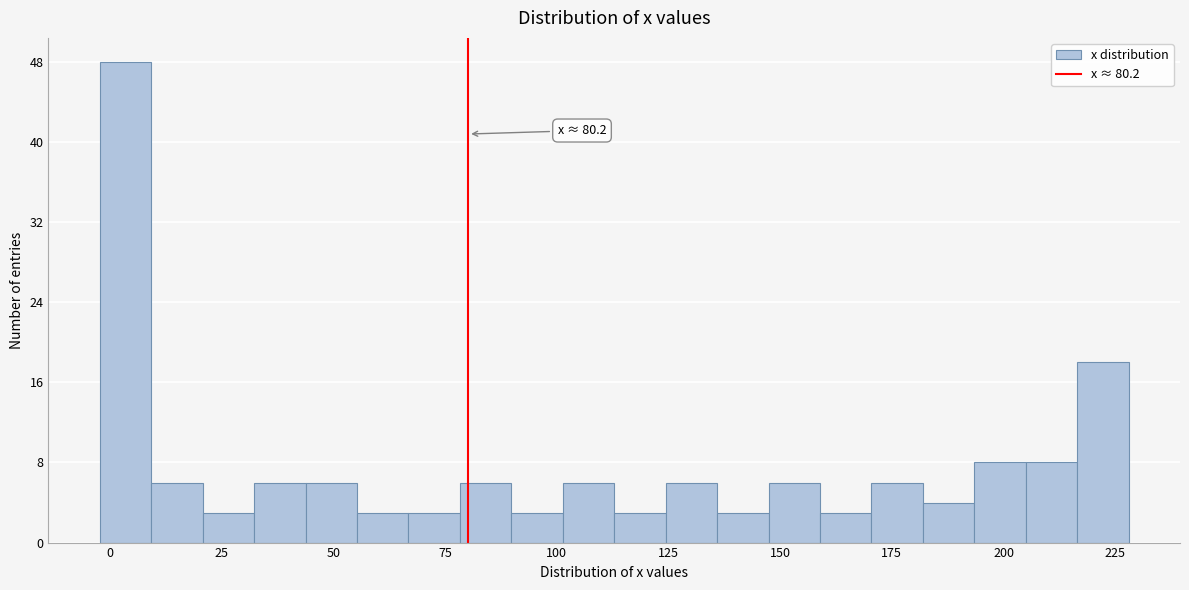

Around what value on the x-axis is the tallest bar? Give the approximate position of its centre, as read against the axis.

5